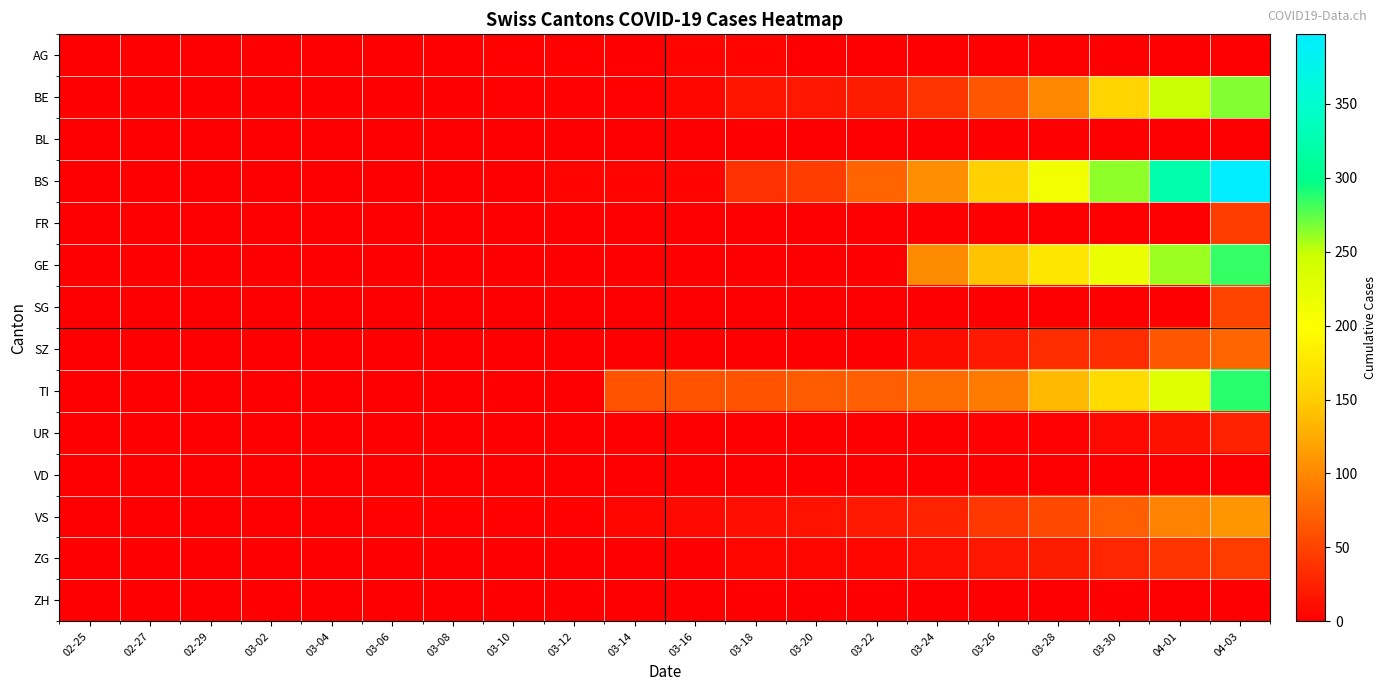

Between 03-02 and 03-30, which series saw the biggest shift?

BS